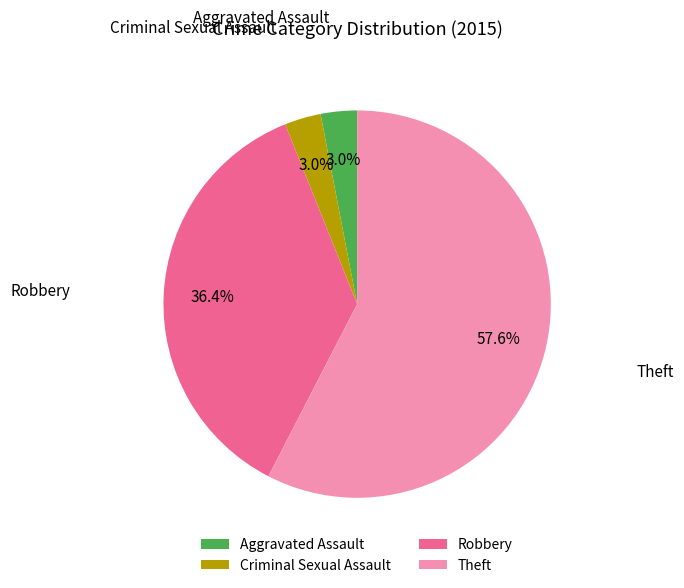

True or false: Robbery accounts for 36% of the total.

True